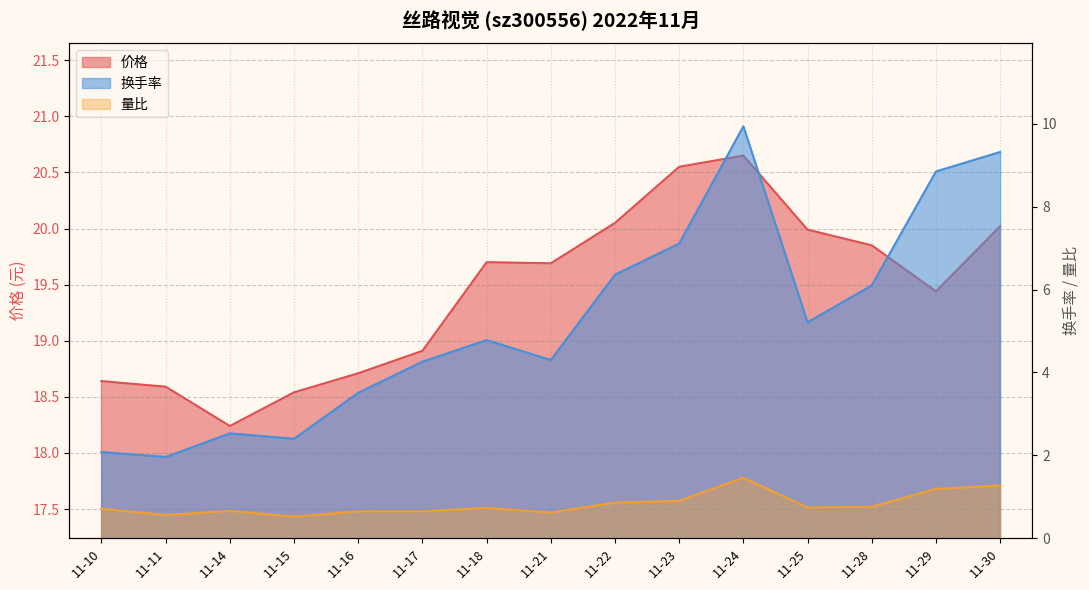

What is the sum of the 量比 values at 11-14 and 11-15?

1.2